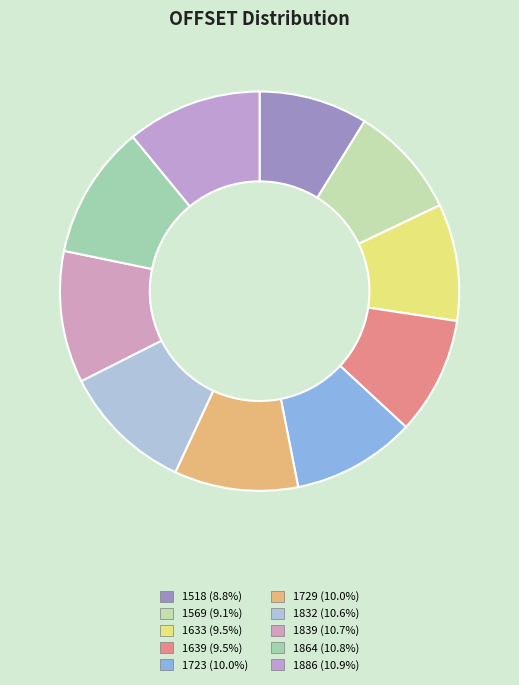

Approximately how many times larger is the value at 1639 compared to 1633?

1.0